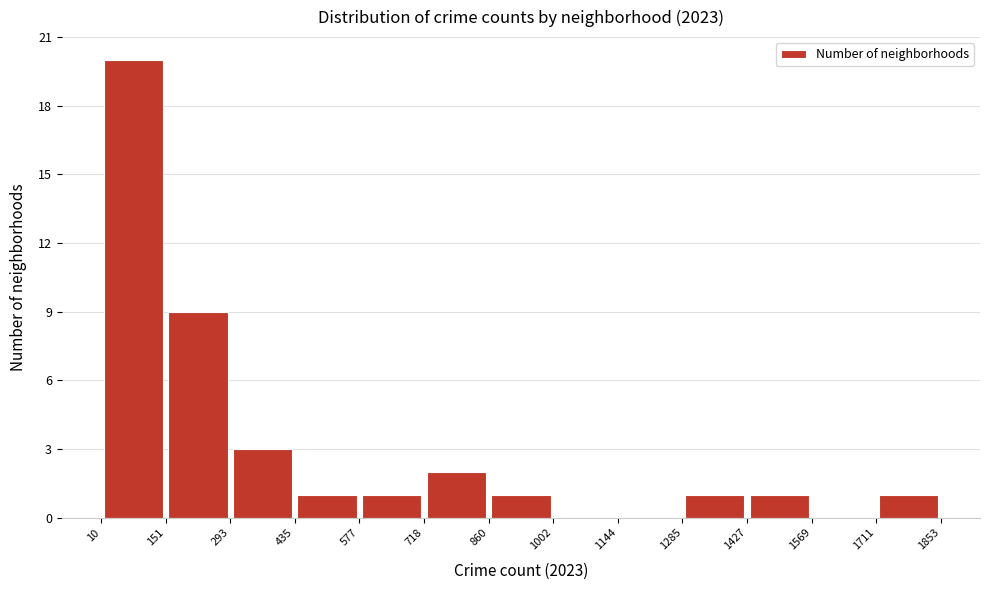

Which range on the x-axis has the tallest bar?

10 to 151